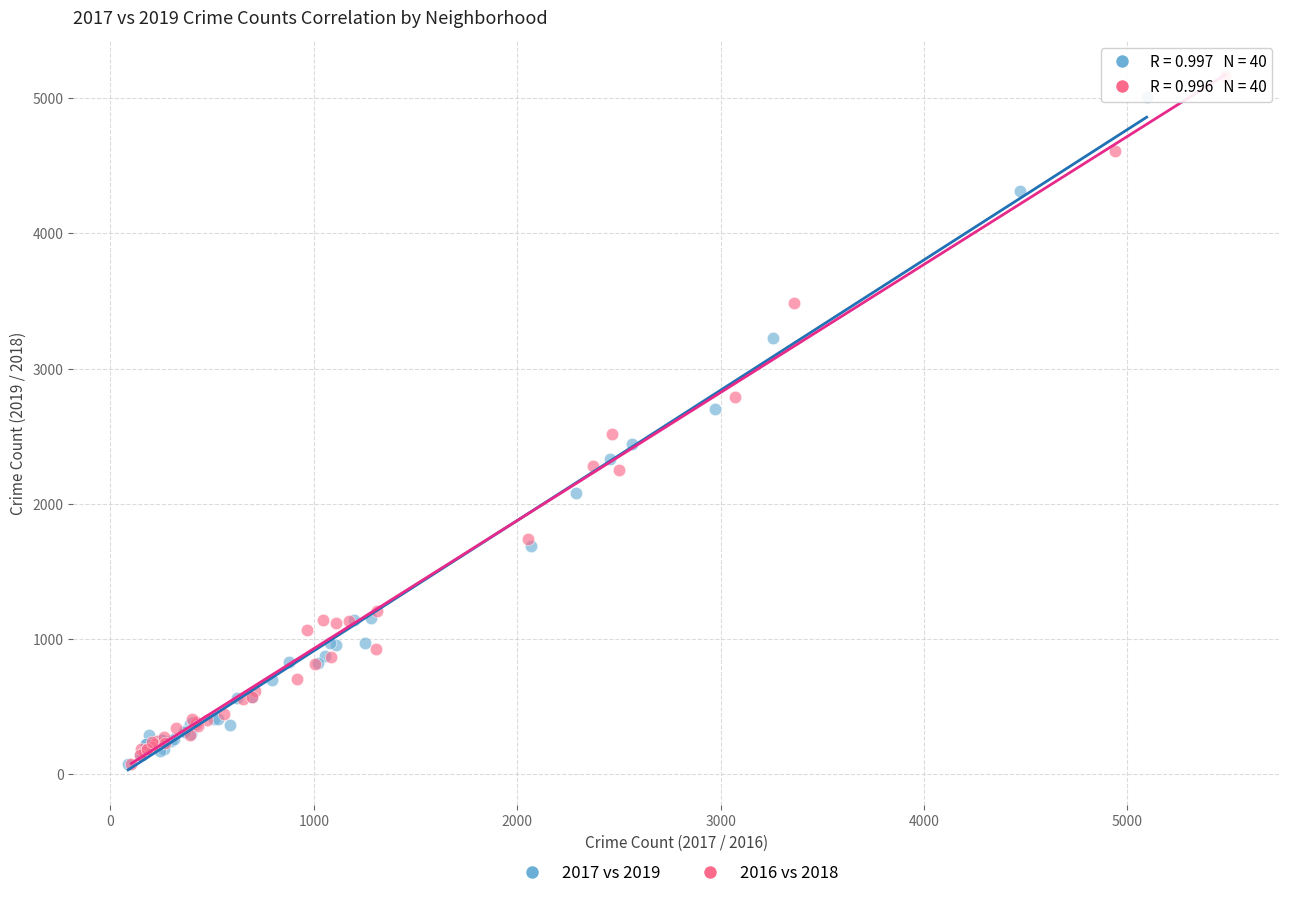

Which series has the largest Y range (max minus min)?

2016 vs 2018